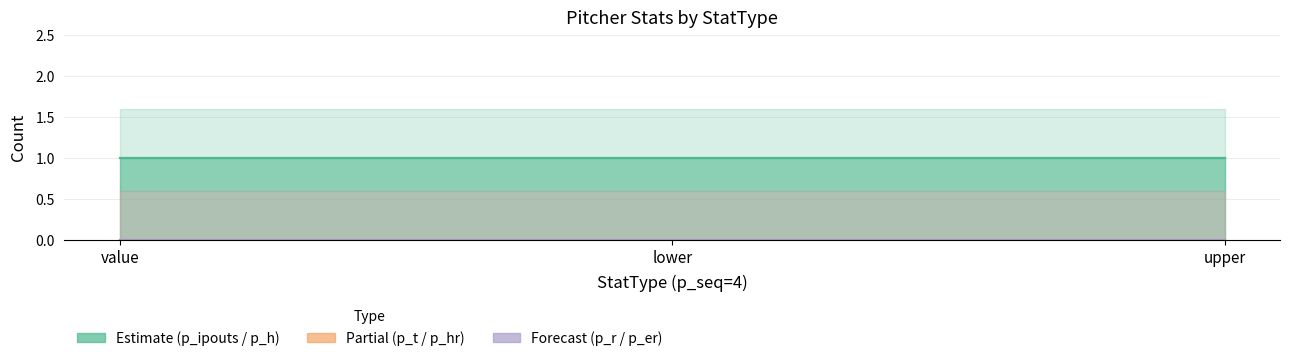

What is the label of the 3rd point from the right?

value